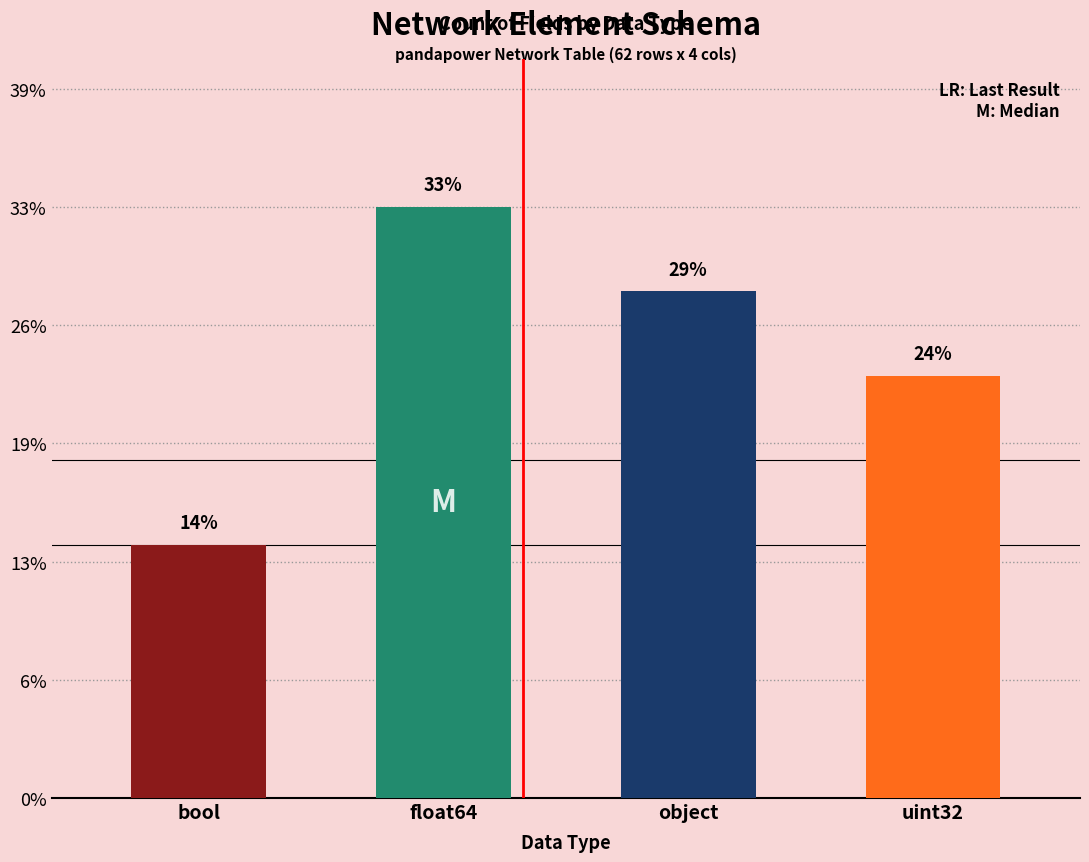

What is the change in value from uint32 to float64?

+2